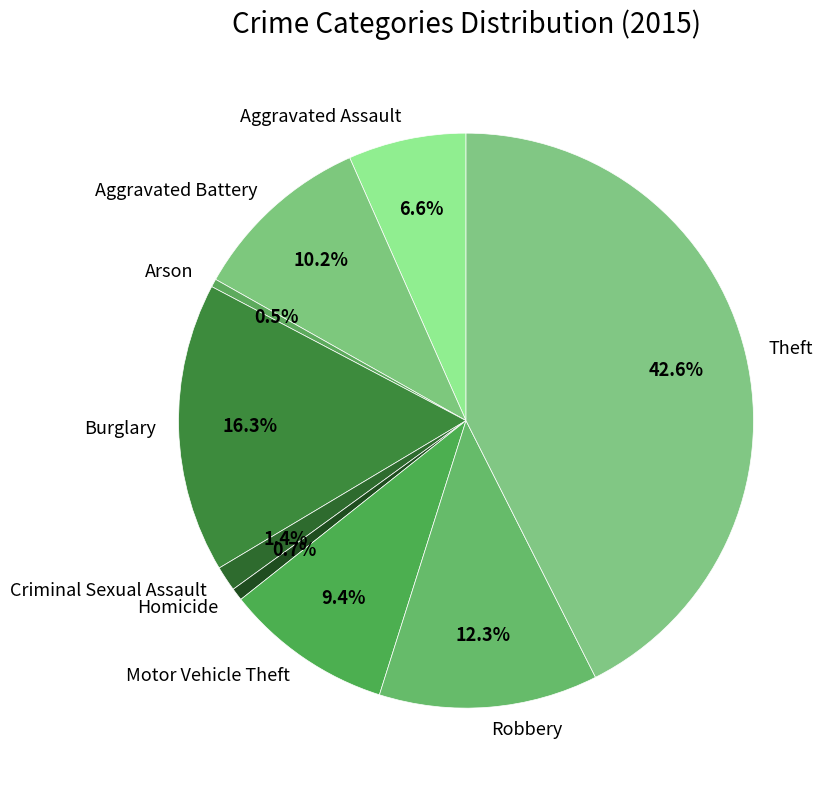

Does Criminal Sexual Assault account for over 50% of the chart?

No